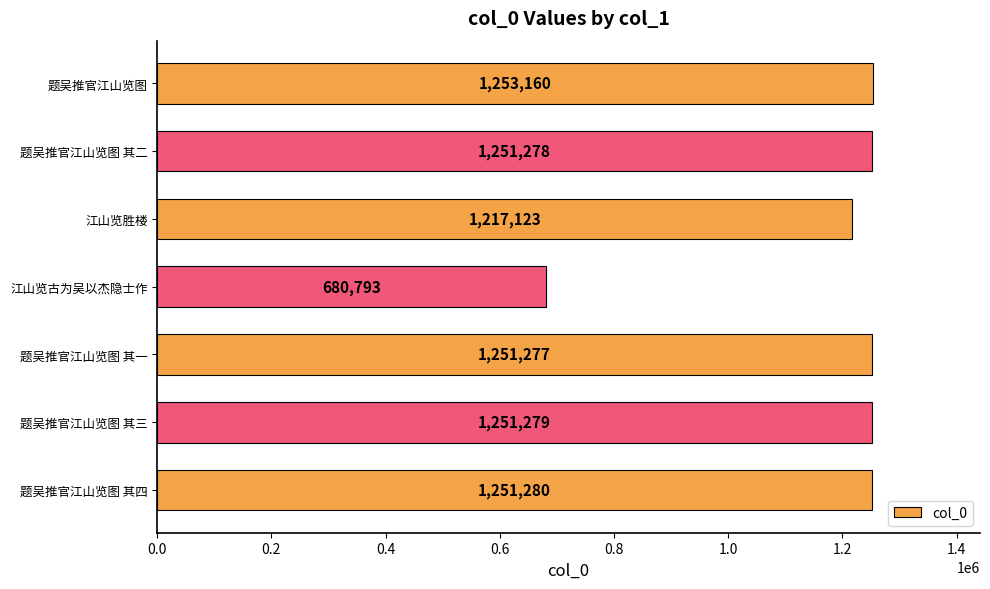

Reading bottom to top, transcribe all the data shown in this chart.

题吴推官江山览图 其四=1251280	题吴推官江山览图 其三=1251279	题吴推官江山览图 其一=1251277	江山览古为吴以杰隐士作=680793	江山览胜楼=1217123	题吴推官江山览图 其二=1251278	题吴推官江山览图=1253160